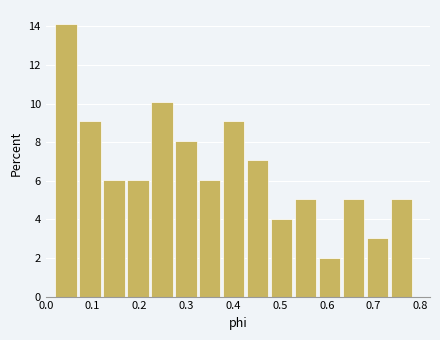

Over which range of the x-axis is the bar tallest?

0.02 to 0.07